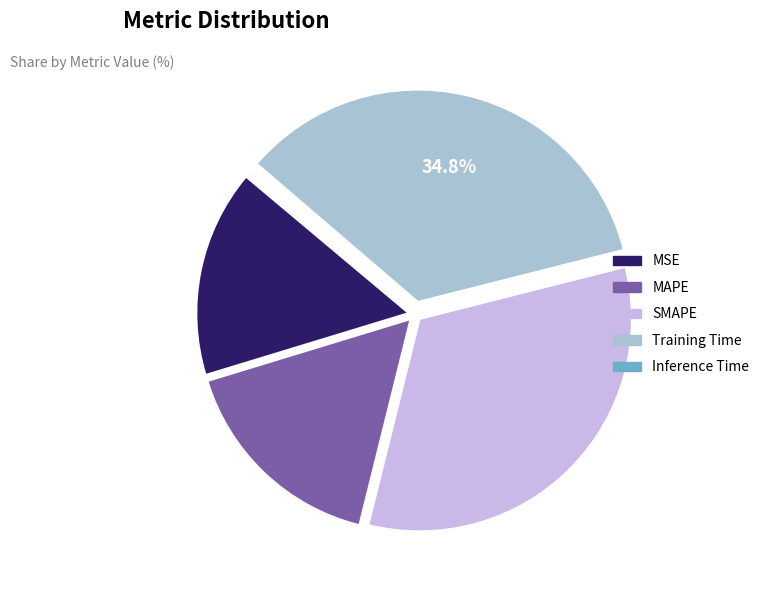

Is it true that MSE is 16% of the pie?

True